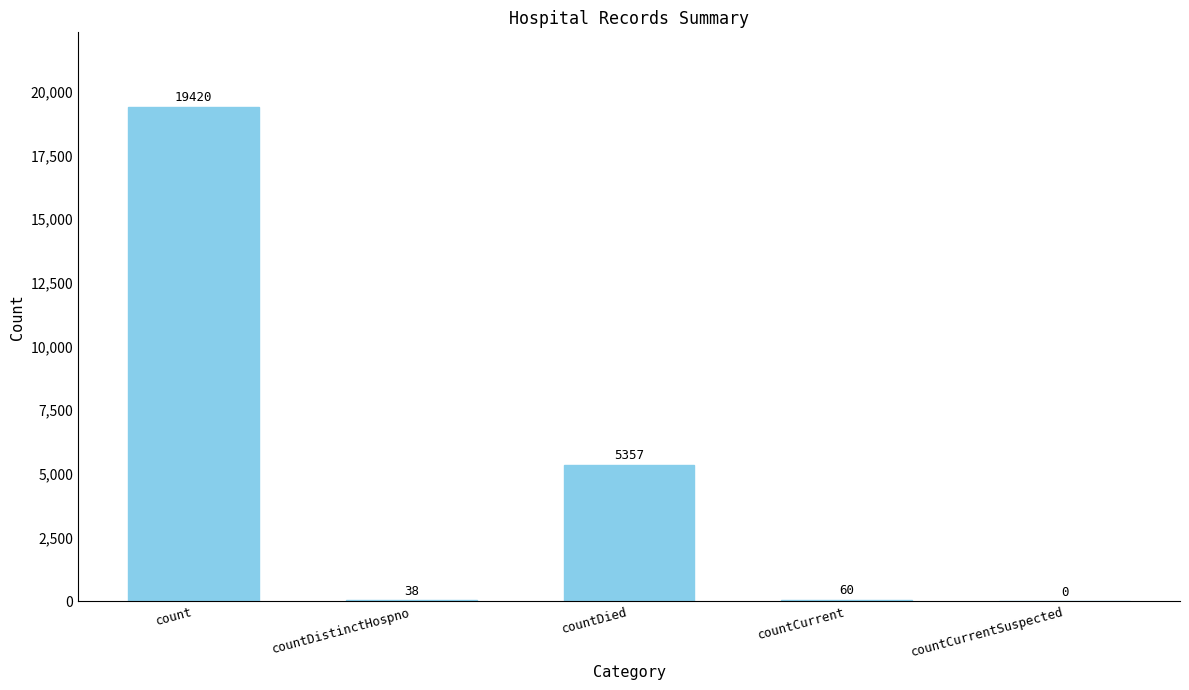

Does the chart contain stacked bars?

No